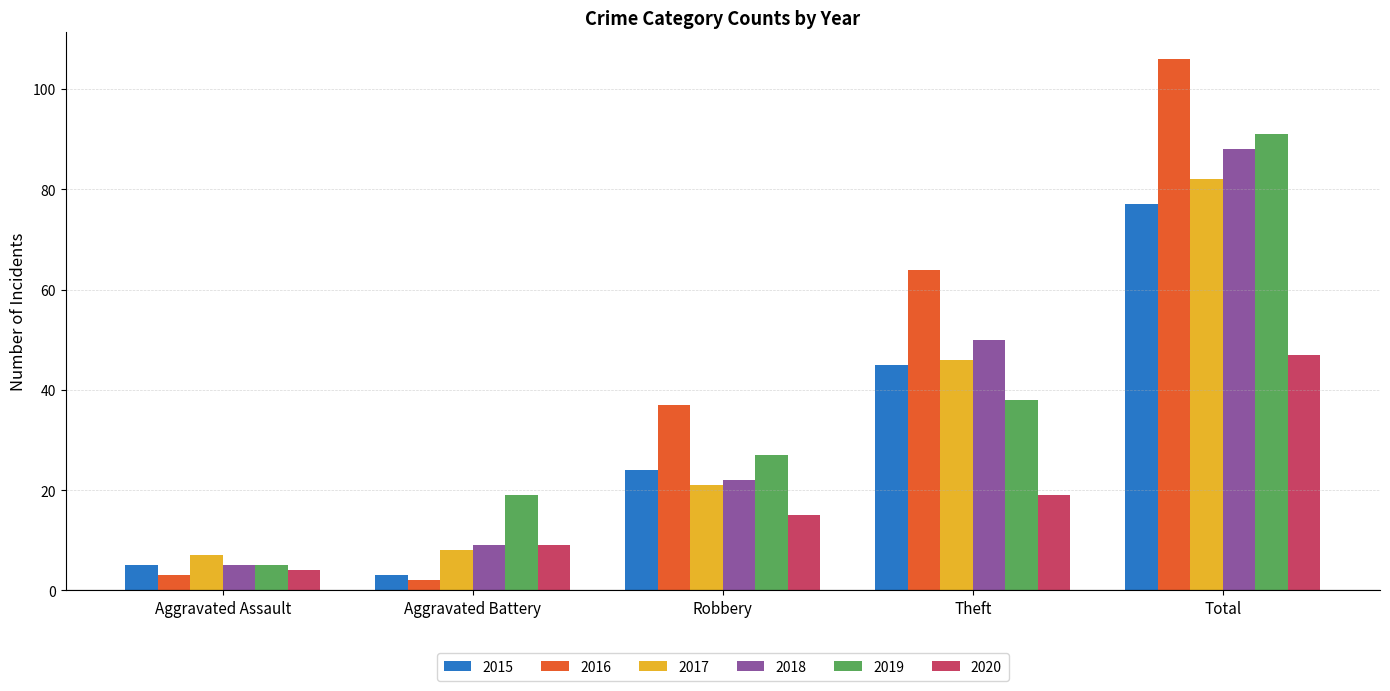

What is the sum of the 2020 values at Robbery and Total?

62